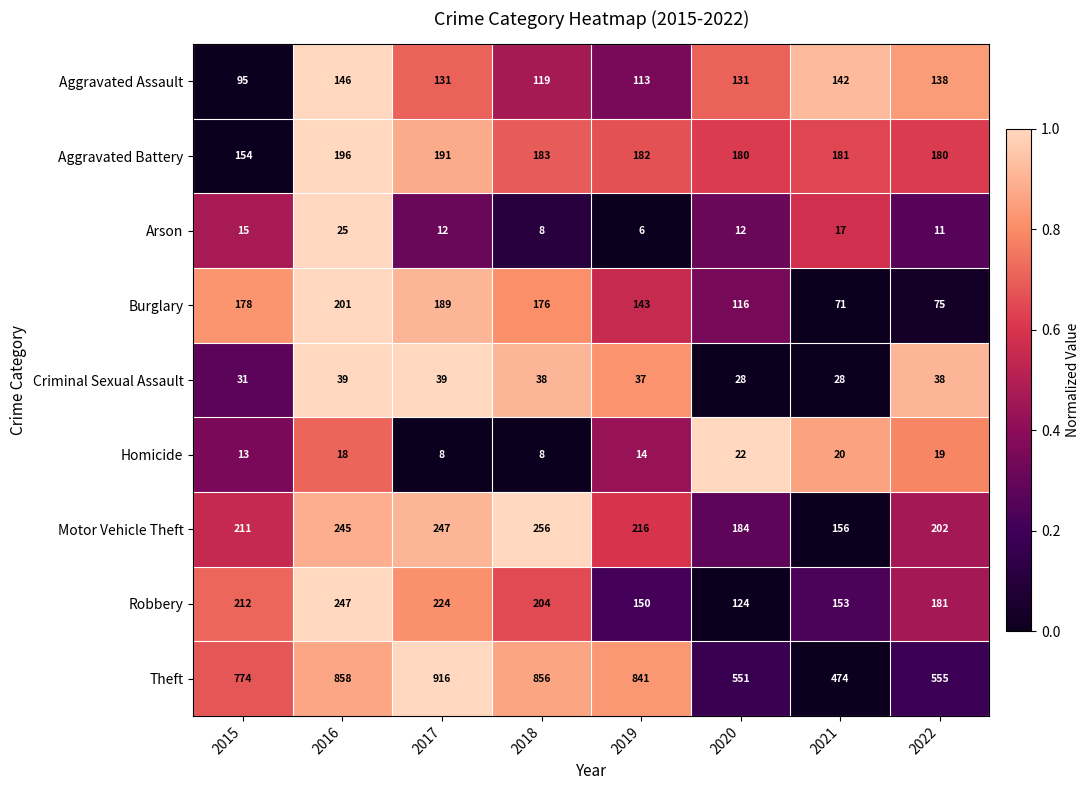

Rank the series at 2021 from lowest to highest value.

Arson, Homicide, Criminal Sexual Assault, Burglary, Aggravated Assault, Robbery, Motor Vehicle Theft, Aggravated Battery, Theft